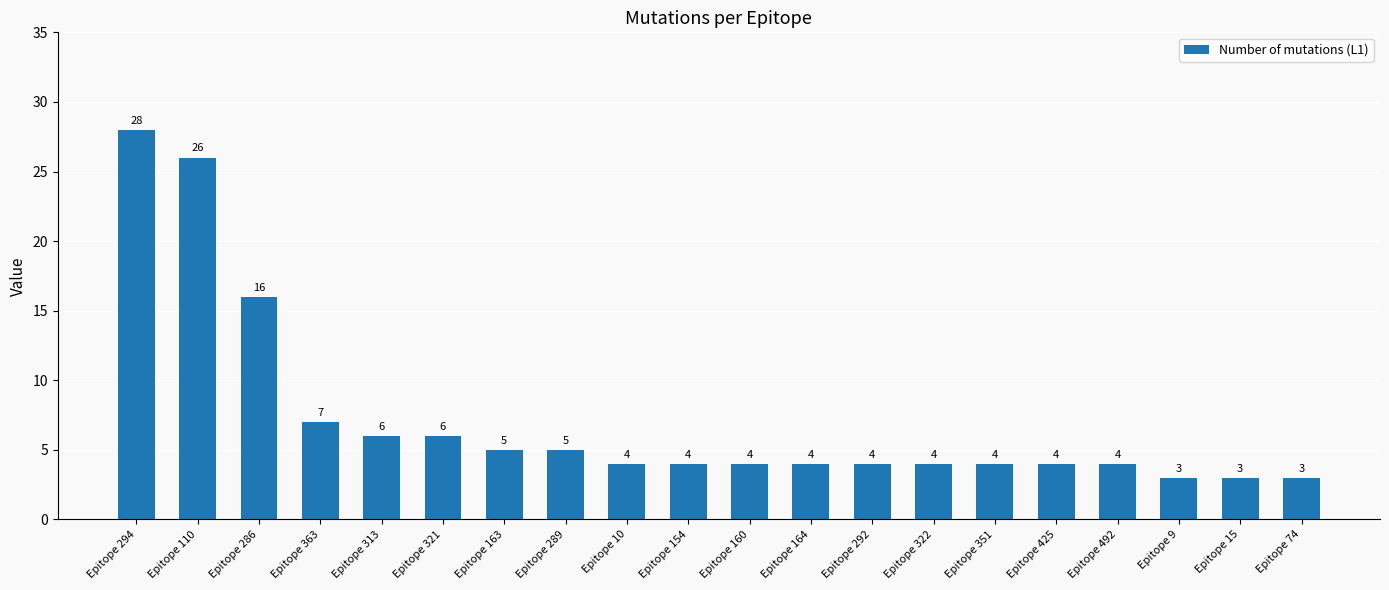

Approximately how many times larger is the value at Epitope 110 compared to Epitope 321?

4.3